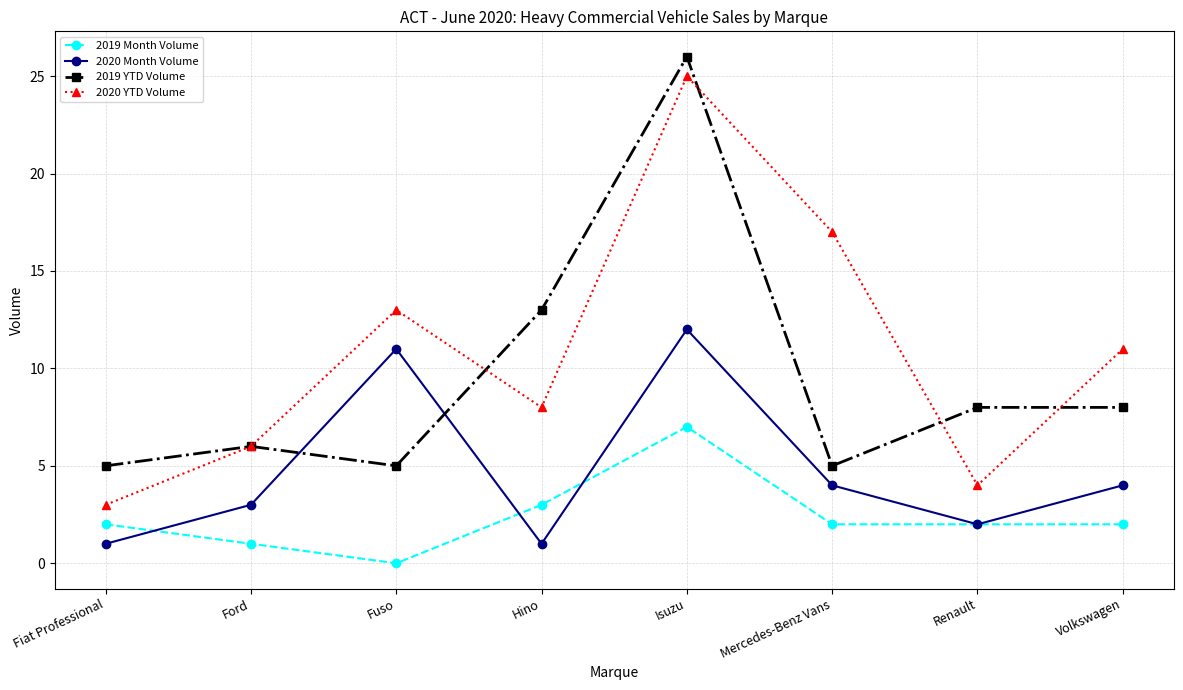

True or false: 2019 YTD Volume and 2019 Month Volume intersect in this chart.

False